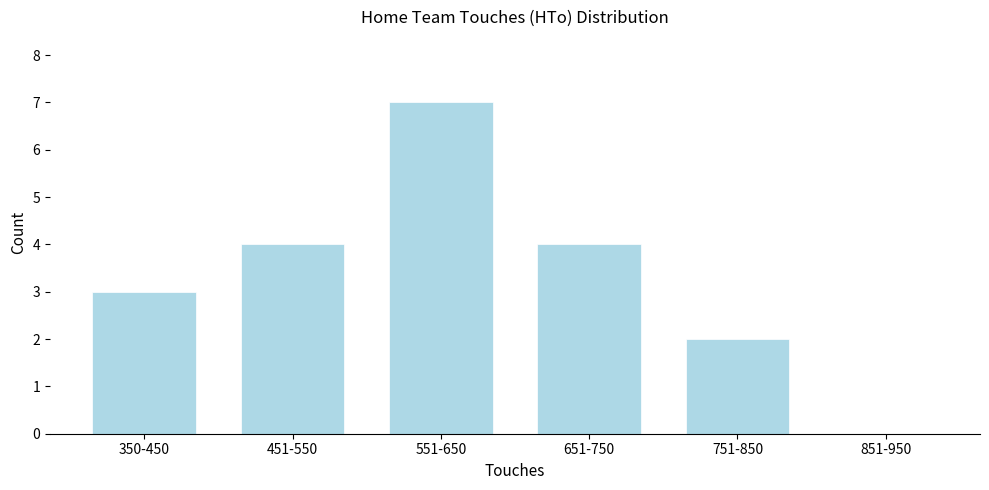

Reading left to right, extract all data points from this chart.

350-450=3	451-550=4	551-650=7	651-750=4	751-850=2	851-950=0